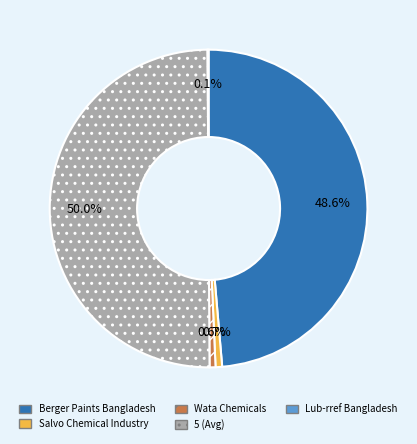

Is Berger Paints Bangladesh the majority of the pie?

No